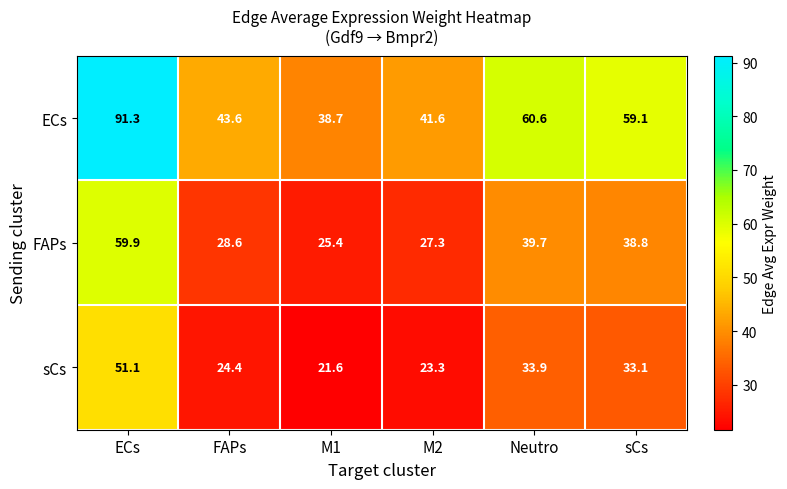

What is the sum of all FAPs values?

219.7